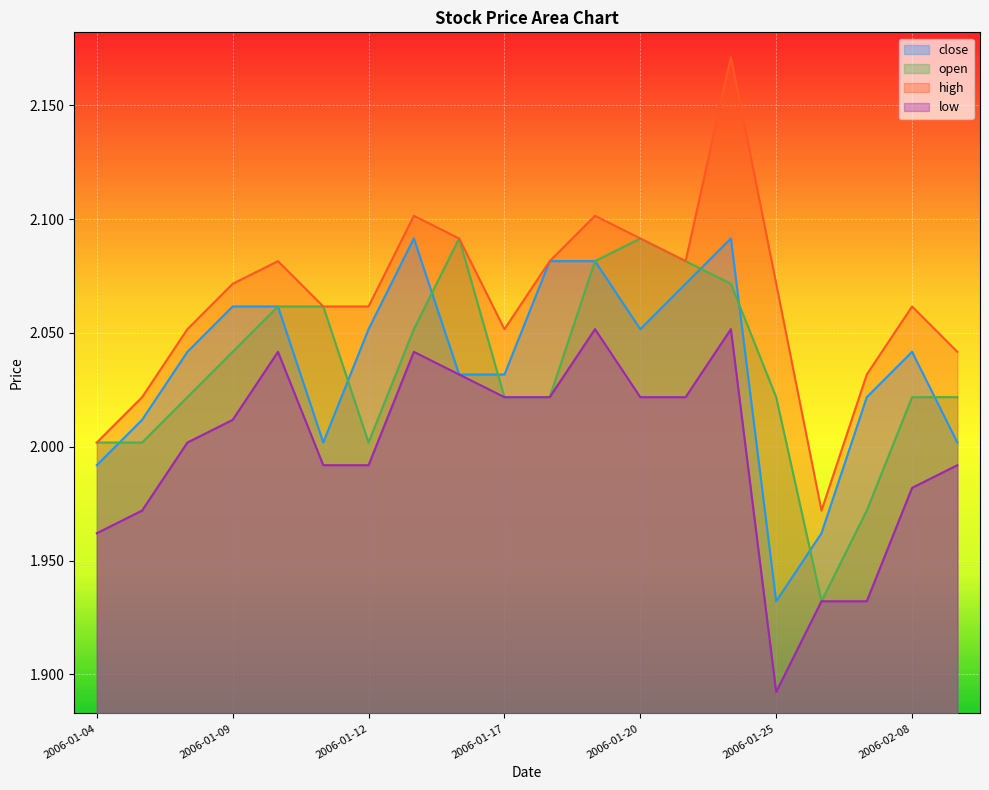

What is the difference between the close values at 2006-01-11 and 2006-01-10?

0.1